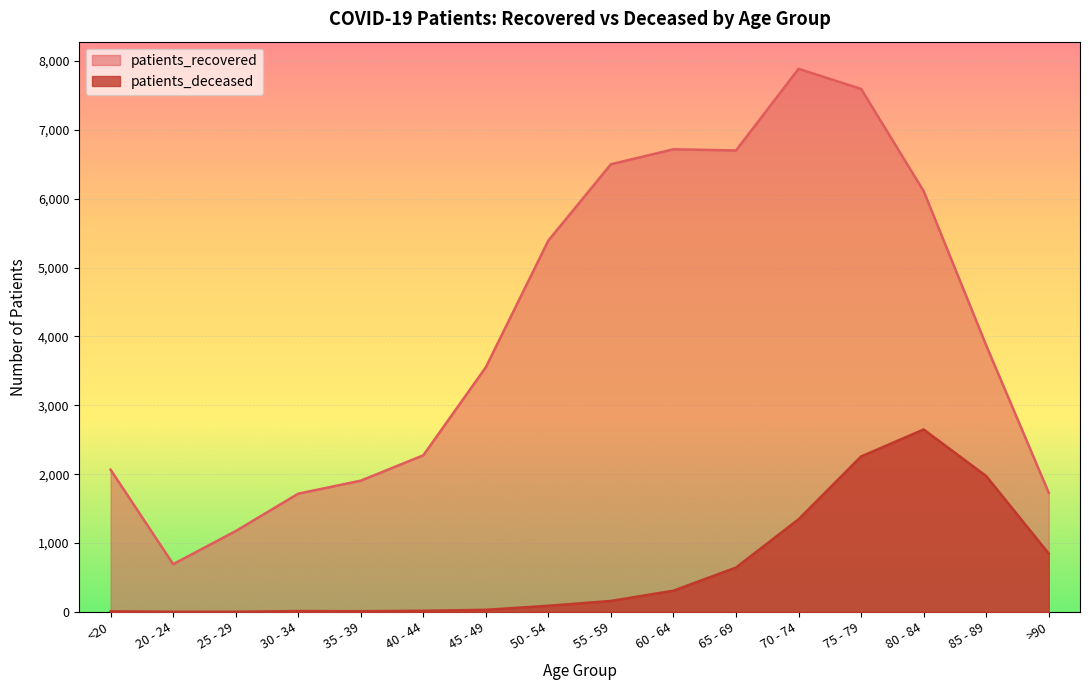

What is the average value of the patients_recovered series?

4117